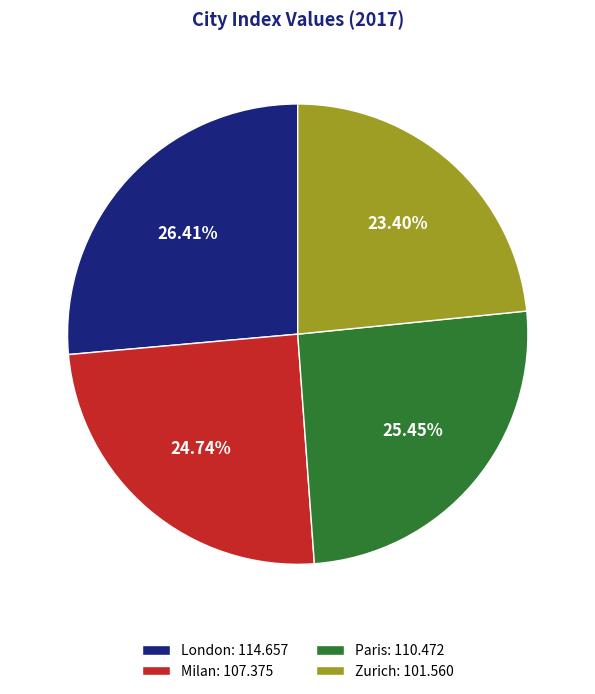

To the nearest percent, what is the combined percentage of London and Paris?

52%